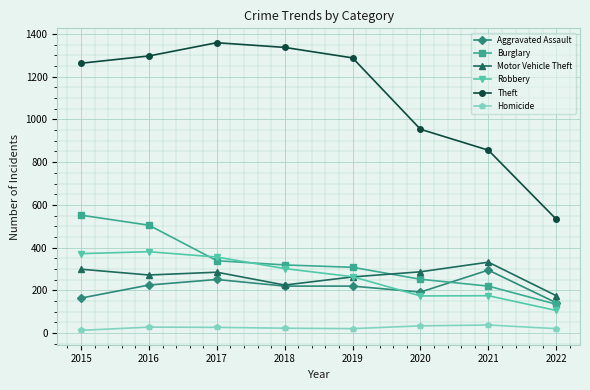

At 2021, list the series in order from smallest to largest.

Homicide, Robbery, Burglary, Aggravated Assault, Motor Vehicle Theft, Theft